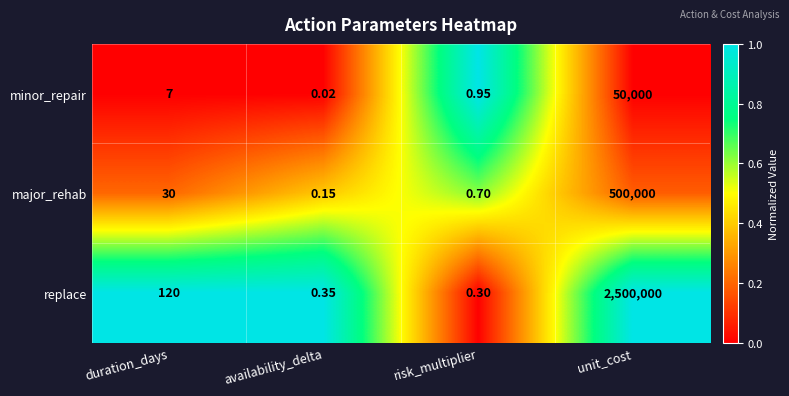

Which series changed the most between duration_days and unit_cost?

replace